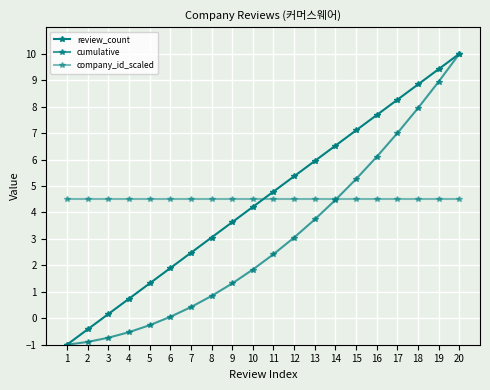

Does the chart have visible grid lines?

Yes